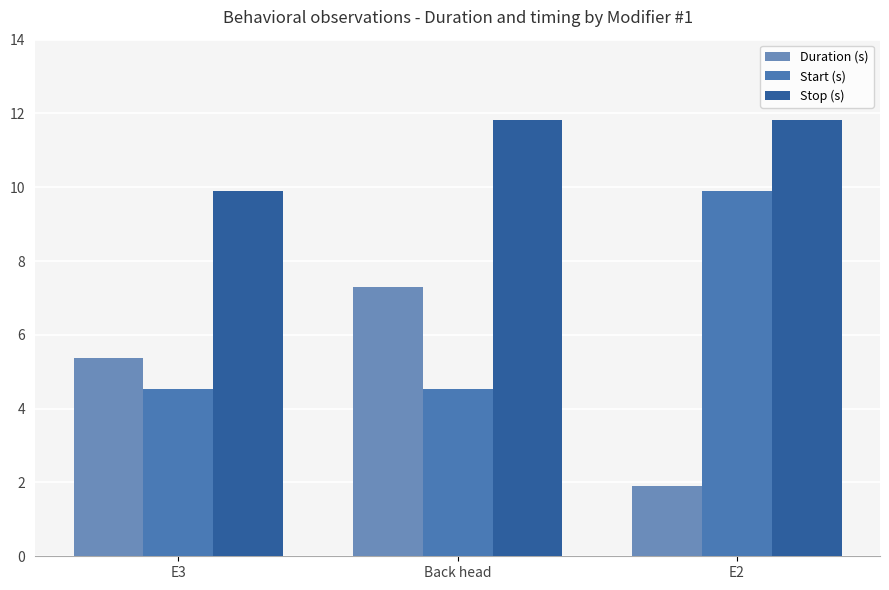

Between E3 and E2, which series saw the biggest shift?

Start (s)